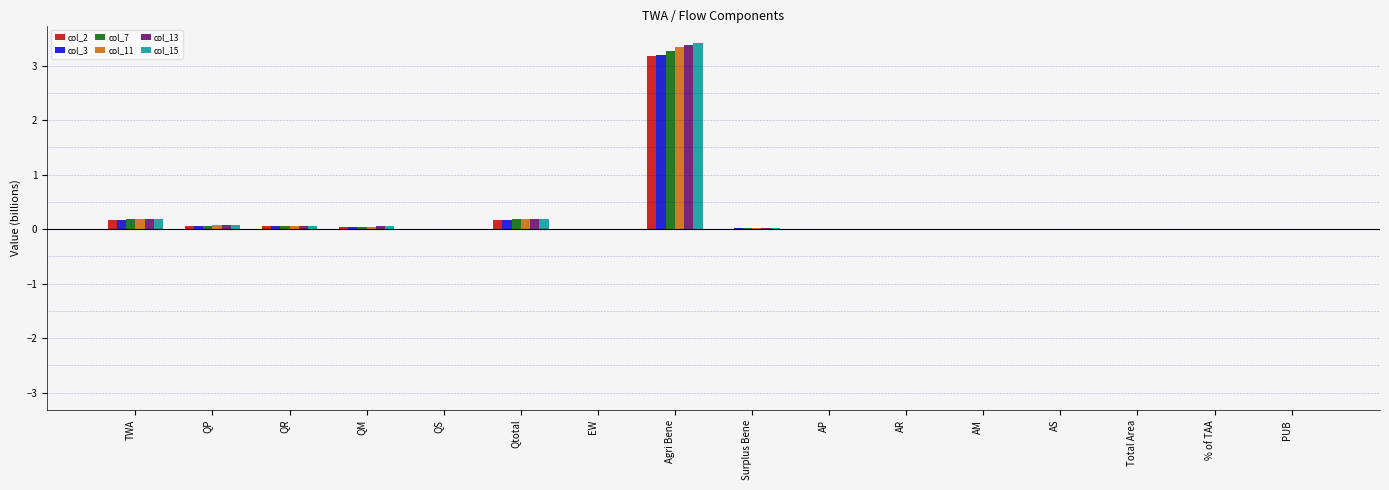

What is the sum of all col_11 values?

3.9